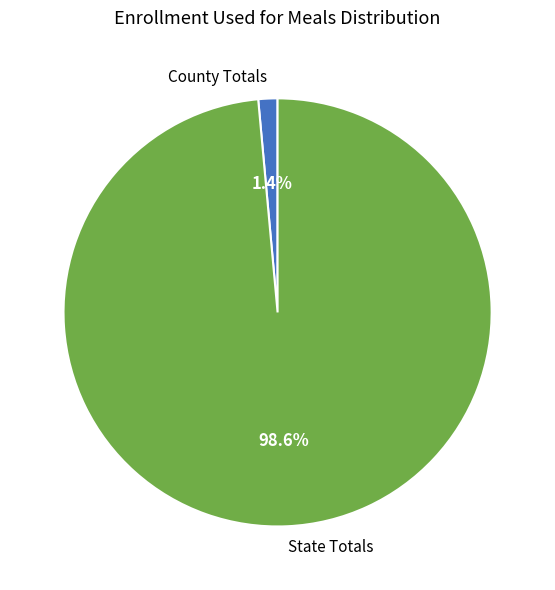

What is the majority slice?

State Totals